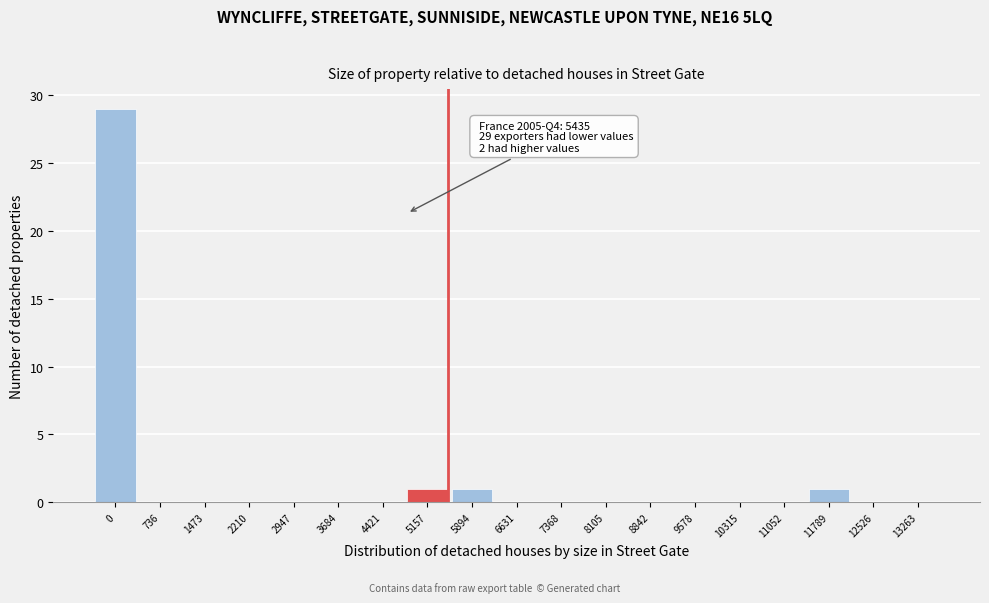

Reading left to right, what are all the values shown in this chart?

0=29	736=0	1473=0	2210=0	2947=0	3684=0	4421=0	5157=1	5894=1	6631=0	7368=0	8105=0	8842=0	9578=0	10315=0	11052=0	11789=1	12526=0	13263=0